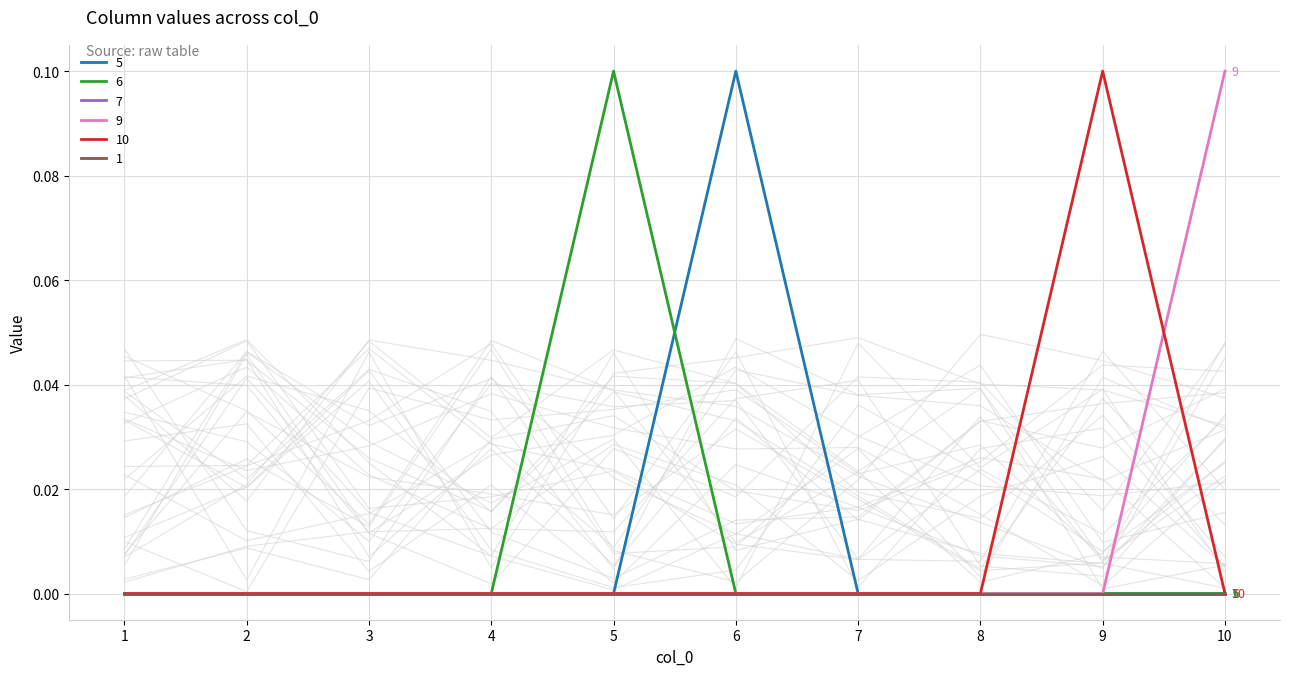

How many values in the 5 series exceed 0?

1